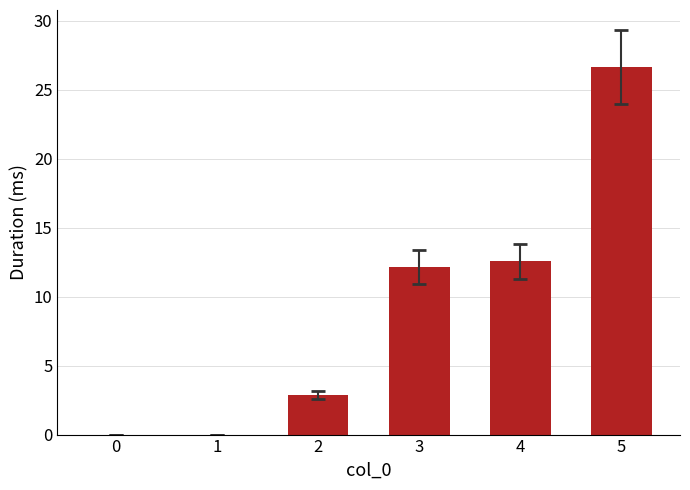

How many data points does each series have?

6